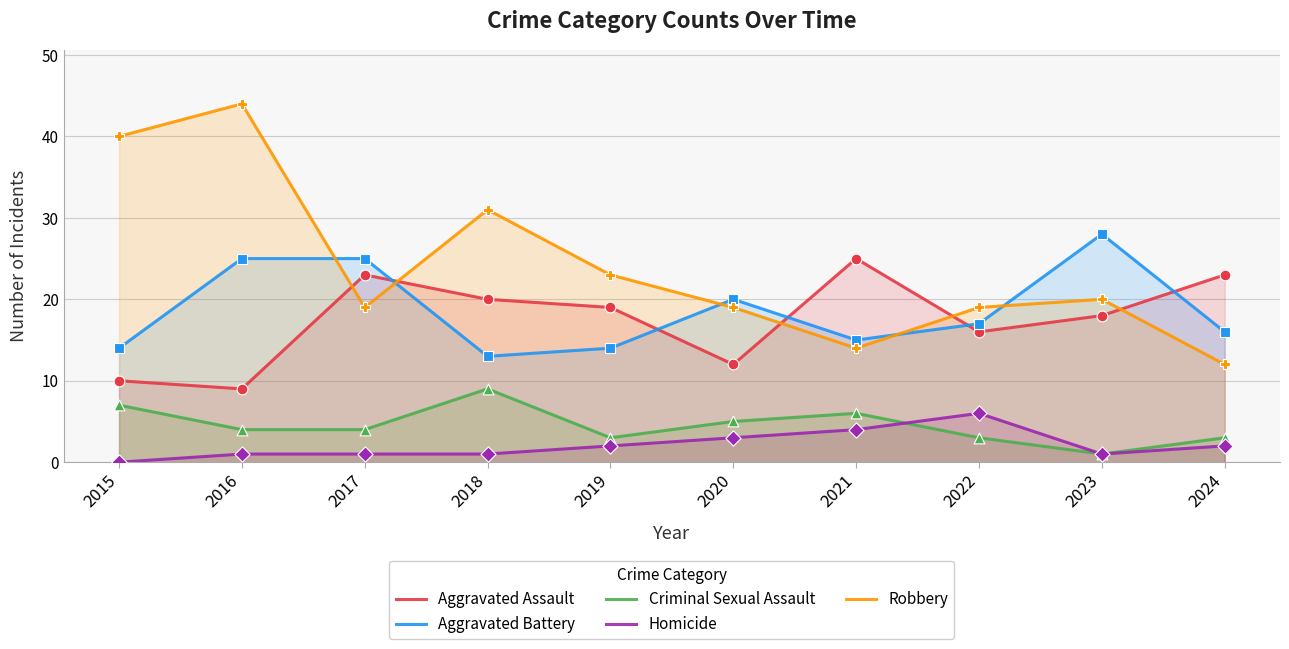

Which series has the largest total across all categories?

Robbery